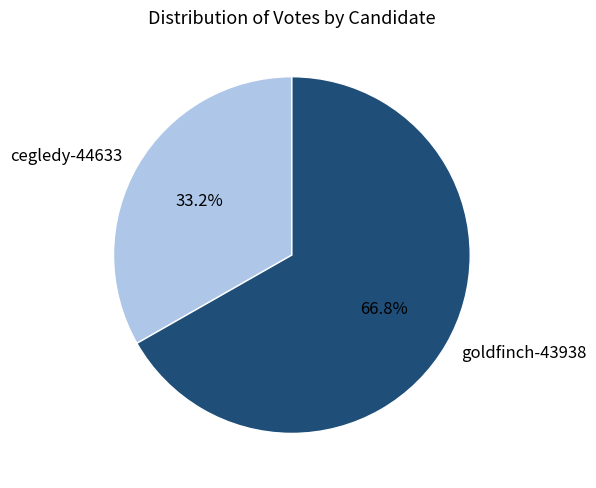

Is the sum of cegledy-44633 and goldfinch-43938 greater than half?

Yes